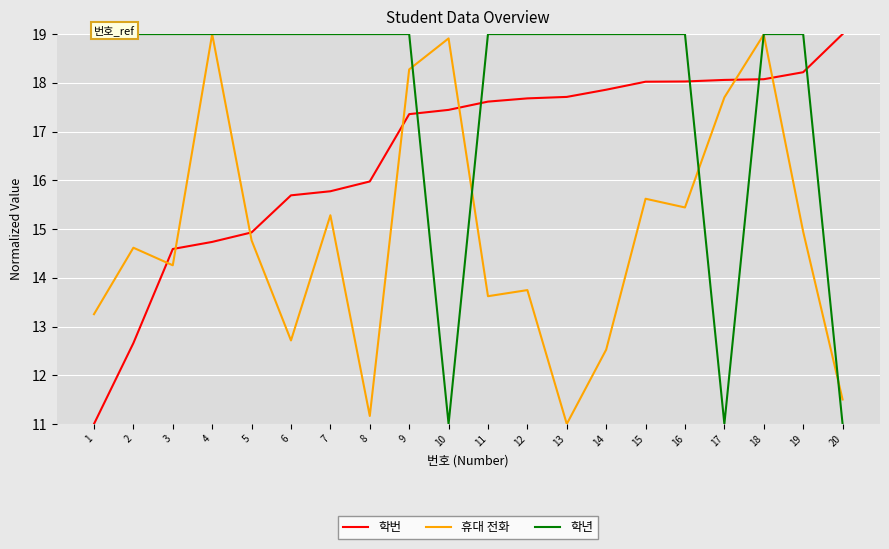

What is the difference between the highest and lowest values at 20?

8.0